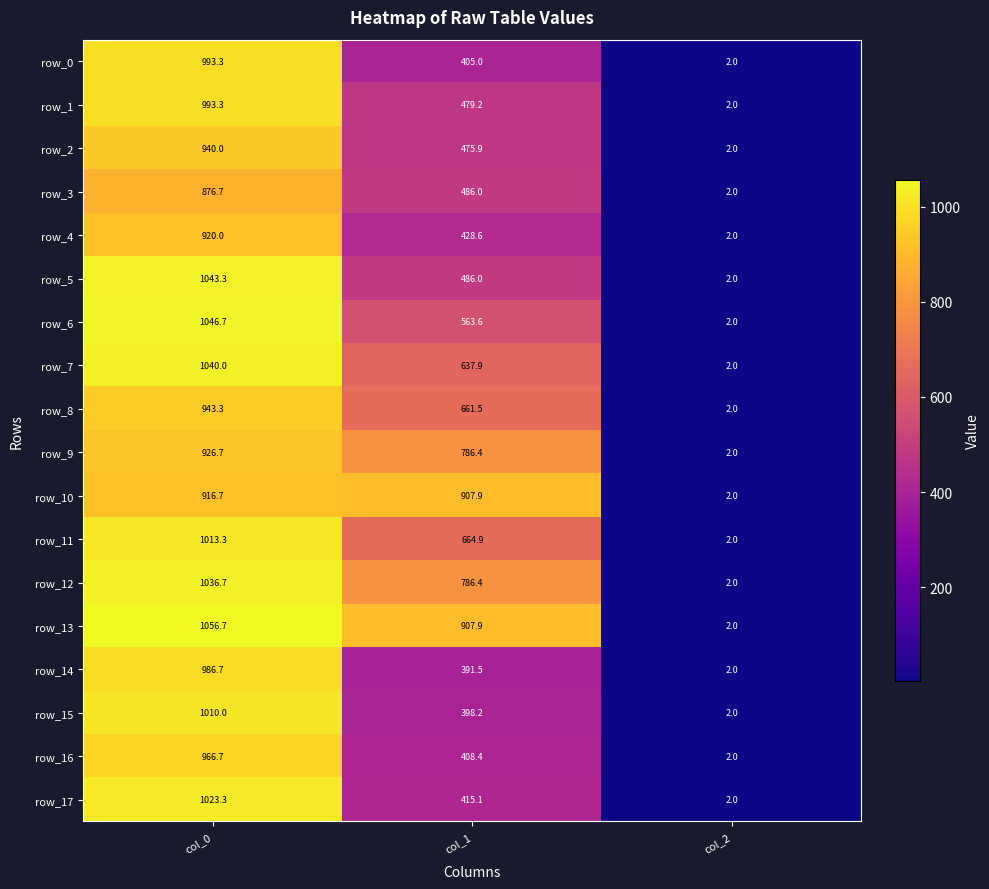

What is the sum of the row_10 values at col_1 and col_0?

1824.6